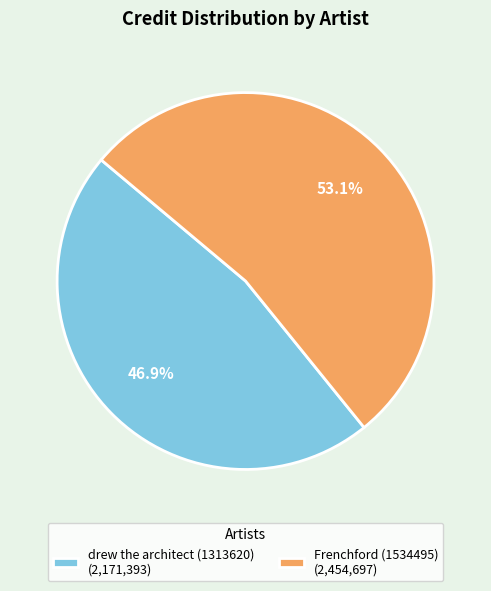

What is the largest slice in the pie chart?

Frenchford (1534495)